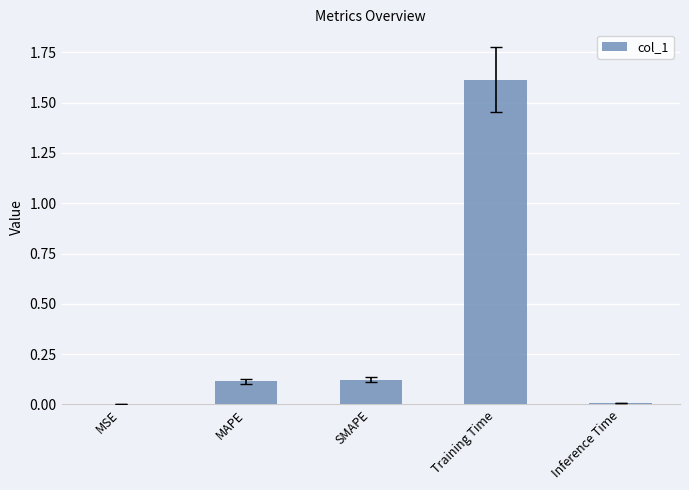

Which label corresponds to the largest value in the chart?

Training Time